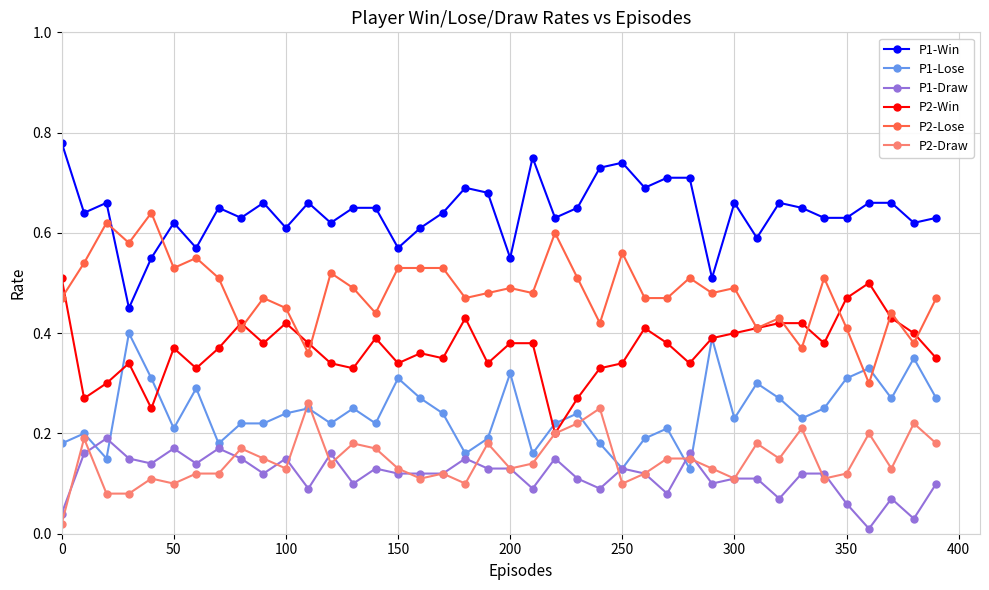

True or false: P2-Win has more than 1 interior local peaks.

True